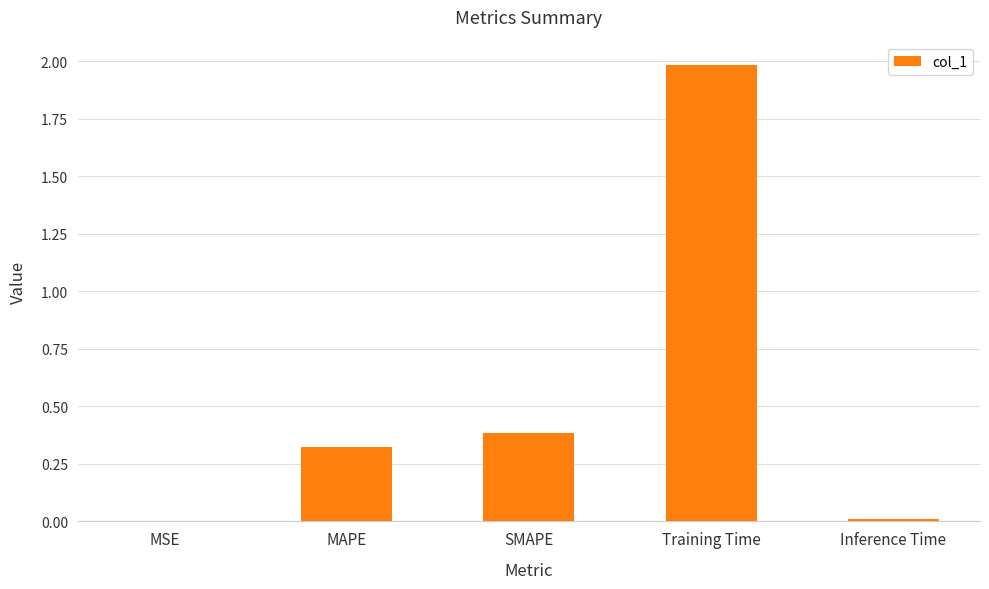

How many series are shown in this chart?

1